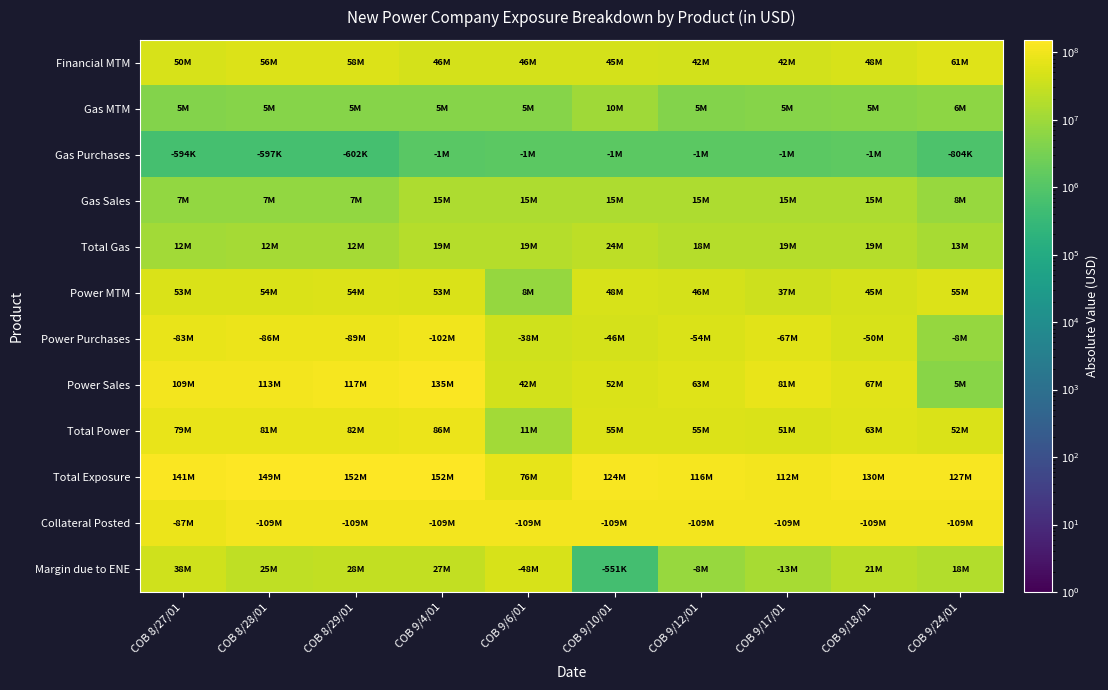

Reading right to left, extract all data points from this chart.

Financial MTM: COB 9/24/01=61351647	COB 9/18/01=48406572	COB 9/17/01=41763715	COB 9/12/01=42269727	COB 9/10/01=44910437	COB 9/6/01=46043210	COB 9/4/01=46484930	COB 8/29/01=57692146	COB 8/28/01=55858213	COB 8/27/01=49947286
Gas MTM: COB 9/24/01=6028749	COB 9/18/01=5458453	COB 9/17/01=5004111	COB 9/12/01=4747637	COB 9/10/01=10151598	COB 9/6/01=4872850	COB 9/4/01=4923532	COB 8/29/01=5061950	COB 8/28/01=4946778	COB 8/27/01=4691838
Gas Purchases: COB 9/24/01=804191	COB 9/18/01=1408374	COB 9/17/01=1333861	COB 9/12/01=1333852	COB 9/10/01=1333845	COB 9/6/01=1333842	COB 9/4/01=1209051	COB 8/29/01=601718	COB 8/28/01=596668	COB 8/27/01=593985
Gas Sales: COB 9/24/01=8059302	COB 9/18/01=15066560	COB 9/17/01=15060666	COB 9/12/01=15054427	COB 9/10/01=15054186	COB 9/6/01=15053482	COB 9/4/01=15290816	COB 8/29/01=7435080	COB 8/28/01=7435080	COB 8/27/01=7435865
Total Gas: COB 9/24/01=13283860	COB 9/18/01=19116639	COB 9/17/01=18730916	COB 9/12/01=18468212	COB 9/10/01=23871939	COB 9/6/01=18592490	COB 9/4/01=19005297	COB 8/29/01=11895312	COB 8/28/01=11785190	COB 8/27/01=11533718
Power MTM: COB 9/24/01=54909855	COB 9/18/01=45334327	COB 9/17/01=37433537	COB 9/12/01=46016089	COB 9/10/01=48353305	COB 9/6/01=7690871	COB 9/4/01=53378304	COB 8/29/01=54402992	COB 8/28/01=54029592	COB 8/27/01=52787394
Power Purchases: COB 9/24/01=7858528	COB 9/18/01=50001684	COB 9/17/01=66720218	COB 9/12/01=53584206	COB 9/10/01=45558719	COB 9/6/01=37773032	COB 9/4/01=102241362	COB 8/29/01=88773990	COB 8/28/01=85660468	COB 8/27/01=82546945
Power Sales: COB 9/24/01=5425564	COB 9/18/01=67422539	COB 9/17/01=80573957	COB 9/12/01=62833553	COB 9/10/01=52171599	COB 9/6/01=41539165	COB 9/4/01=135064396	COB 8/29/01=116864132	COB 8/28/01=112835527	COB 8/27/01=108806923
Total Power: COB 9/24/01=52476891	COB 9/18/01=62755182	COB 9/17/01=51287276	COB 9/12/01=55265436	COB 9/10/01=54966185	COB 9/6/01=11457004	COB 9/4/01=86201338	COB 8/29/01=82493134	COB 8/28/01=81204651	COB 8/27/01=79047372
Total Exposure: COB 9/24/01=127112398	COB 9/18/01=130278393	COB 9/17/01=111781907	COB 9/12/01=116003375	COB 9/10/01=123748561	COB 9/6/01=76092704	COB 9/4/01=151691565	COB 8/29/01=152080592	COB 8/28/01=148848054	COB 8/27/01=140528376
Collateral Posted: COB 9/24/01=109300000	COB 9/18/01=109300000	COB 9/17/01=109300000	COB 9/12/01=109300000	COB 9/10/01=109300000	COB 9/6/01=109300000	COB 9/4/01=109300000	COB 8/29/01=109300000	COB 8/28/01=109300000	COB 8/27/01=87300000
Margin due to ENE: COB 9/24/01=17812398	COB 9/18/01=20978393	COB 9/17/01=12518093	COB 9/12/01=8296625	COB 9/10/01=551439	COB 9/6/01=48207296	COB 9/4/01=27391565	COB 8/29/01=27780592	COB 8/28/01=24548054	COB 8/27/01=38228376